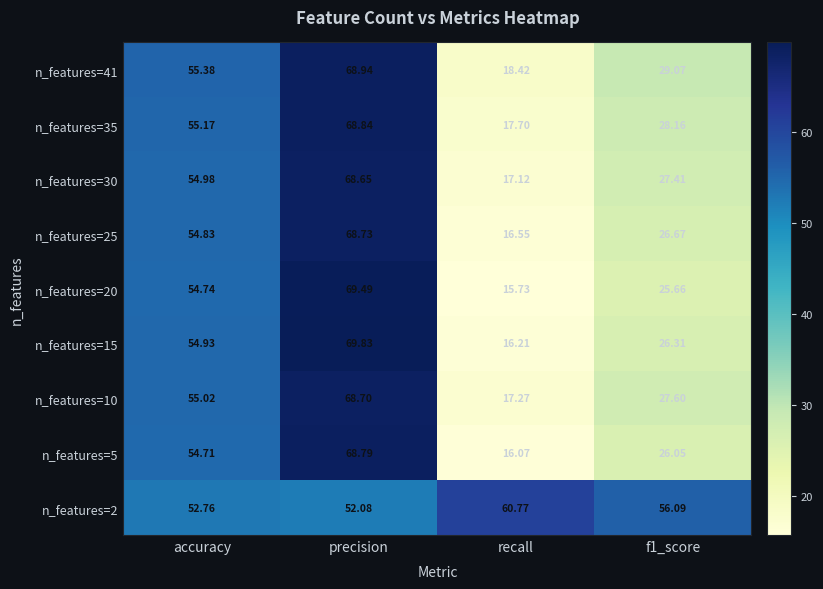

Is the value of n_features=2 at precision greater than the value of n_features=30 at f1_score?

Yes